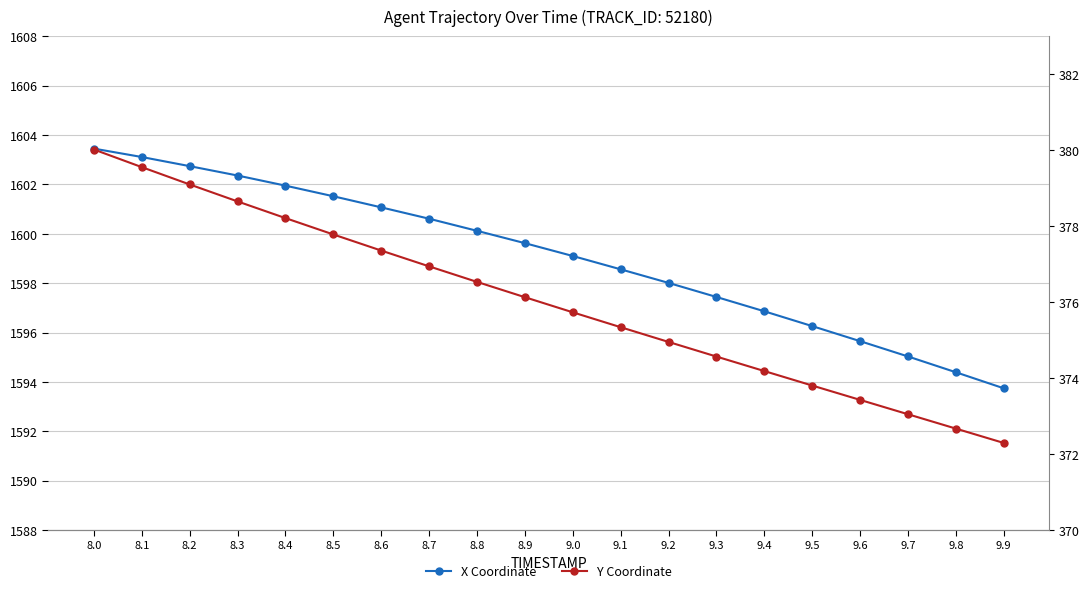

What is the value of the X point at the 4th from the left?

1602.4